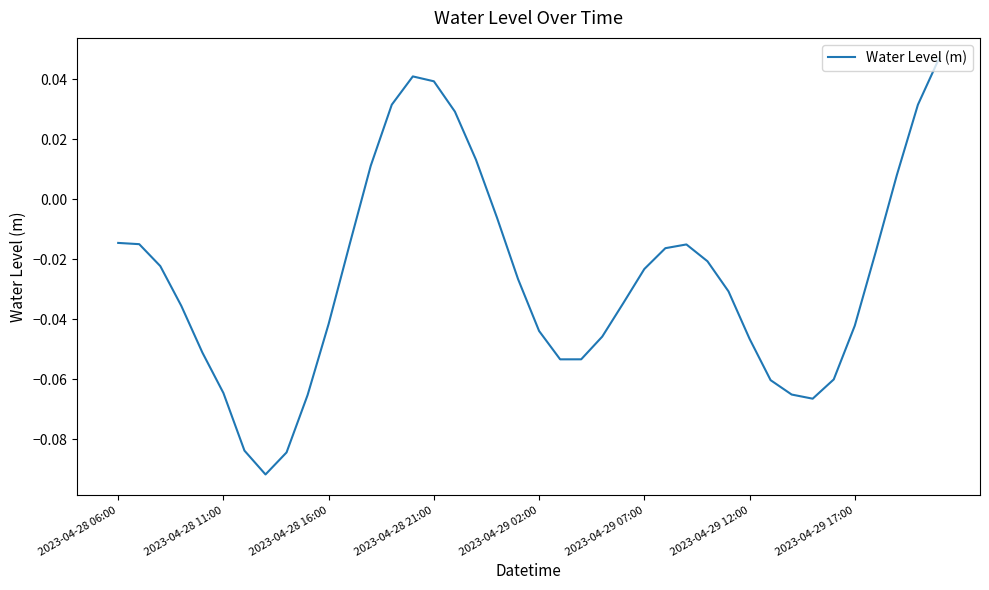

At which category does the chart reach its peak across all series?

39